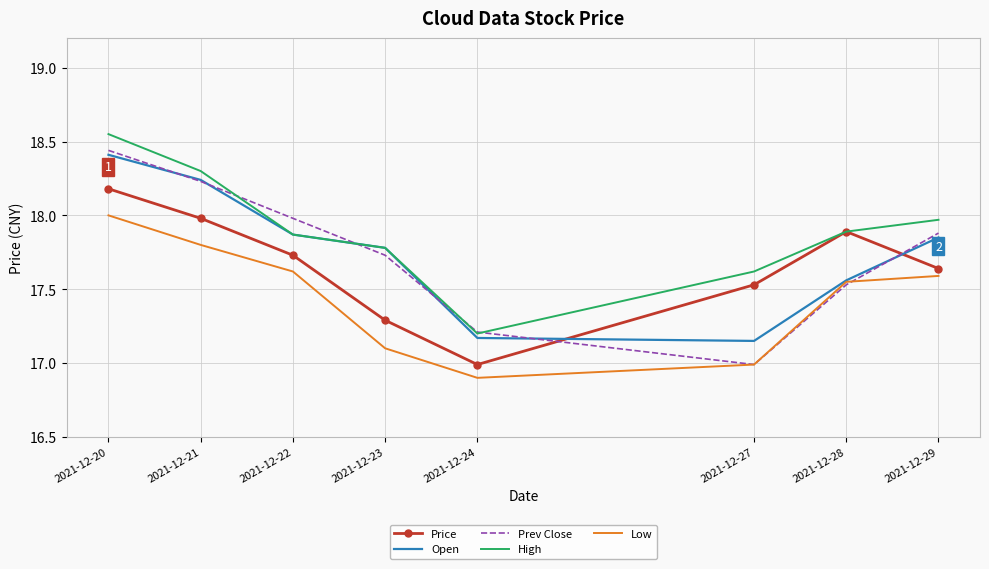

Rank the categories by Prev Close value from lowest to highest.

2021-12-27, 2021-12-24, 2021-12-28, 2021-12-23, 2021-12-29, 2021-12-22, 2021-12-21, 2021-12-20